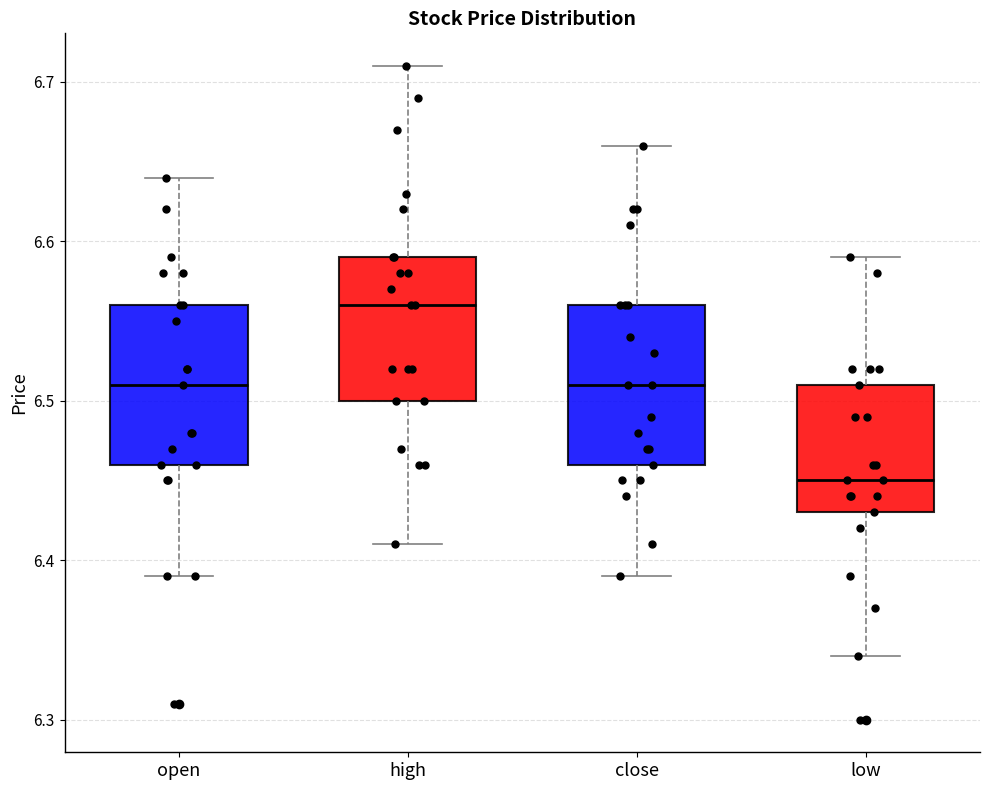

Which box has the lowest median line?

low